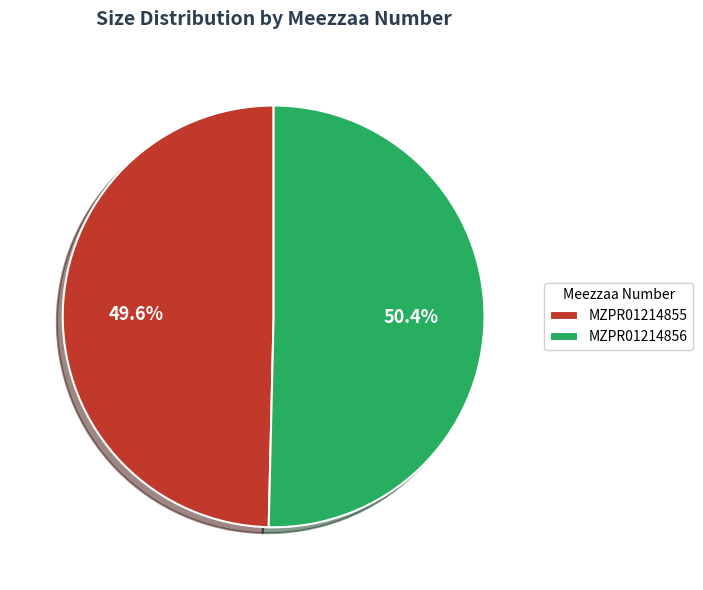

How many slices are in this pie chart?

2